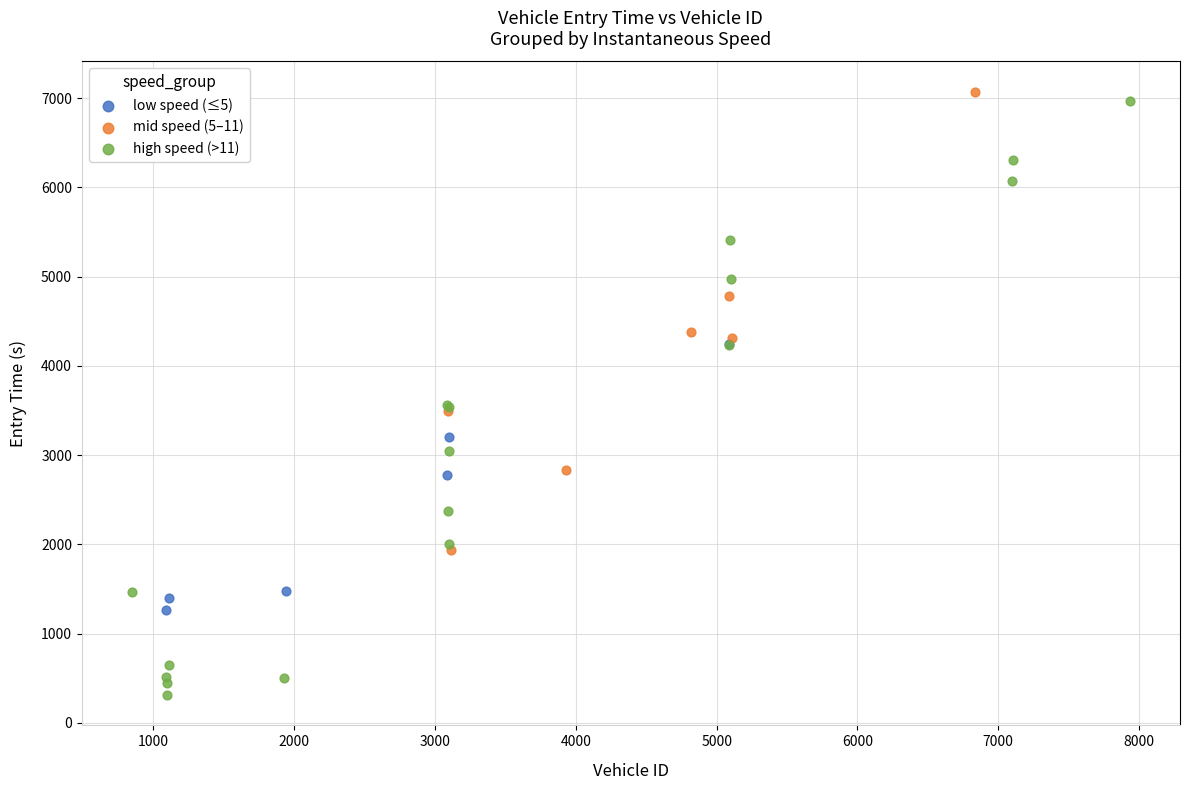

Which series has the largest Y range (max minus min)?

high speed (>11)